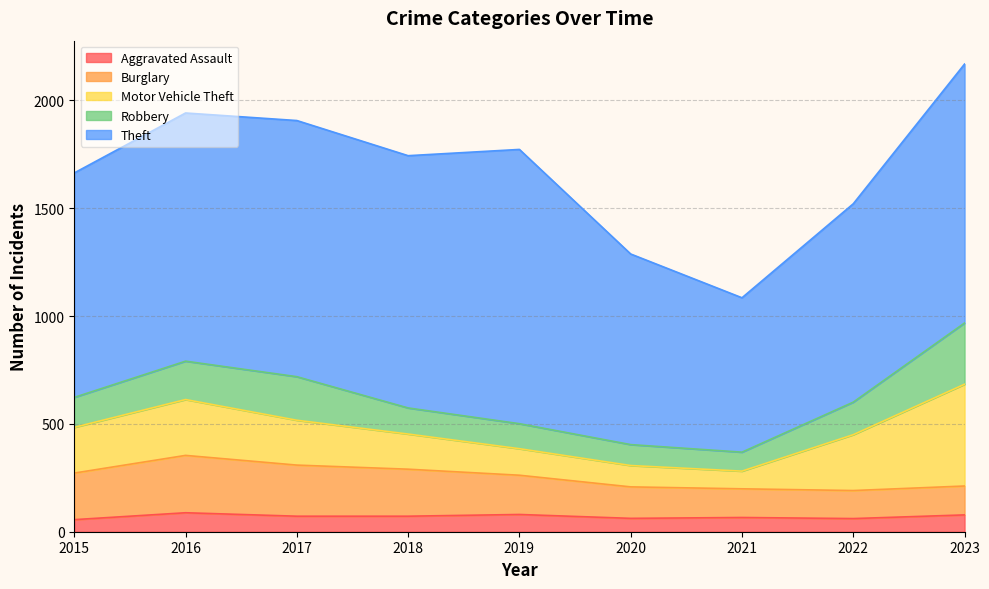

Does the chart display data point markers on the line(s)?

No